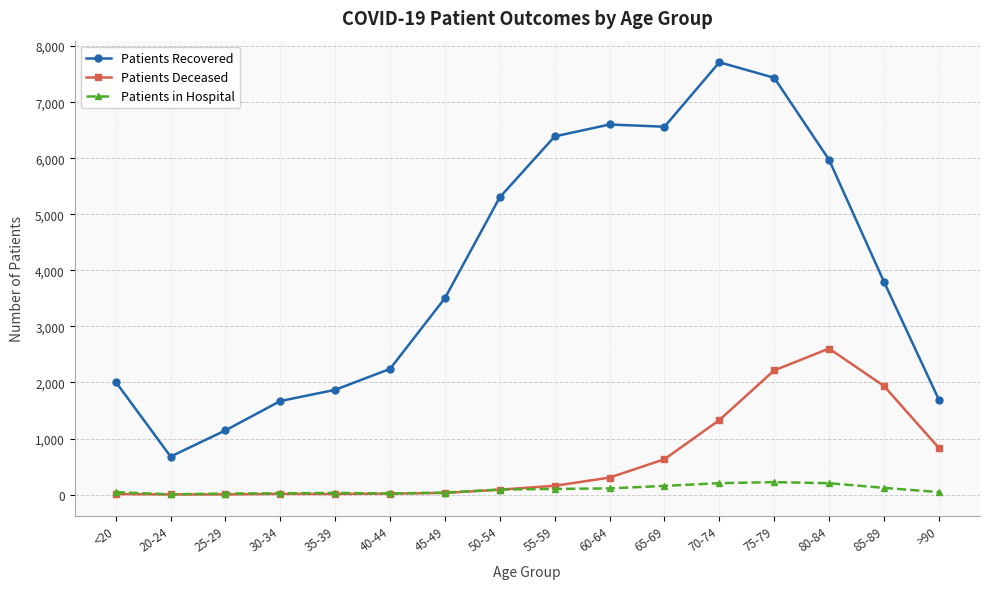

What is the spread (max minus min) of values at 80-84?

5768